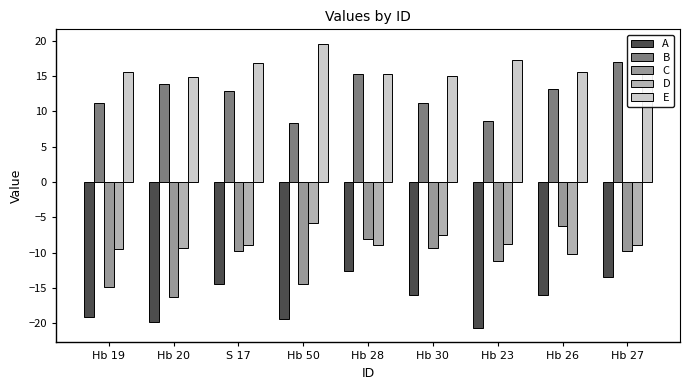

What is the value of the B bar at the 9th from the left?

17.0